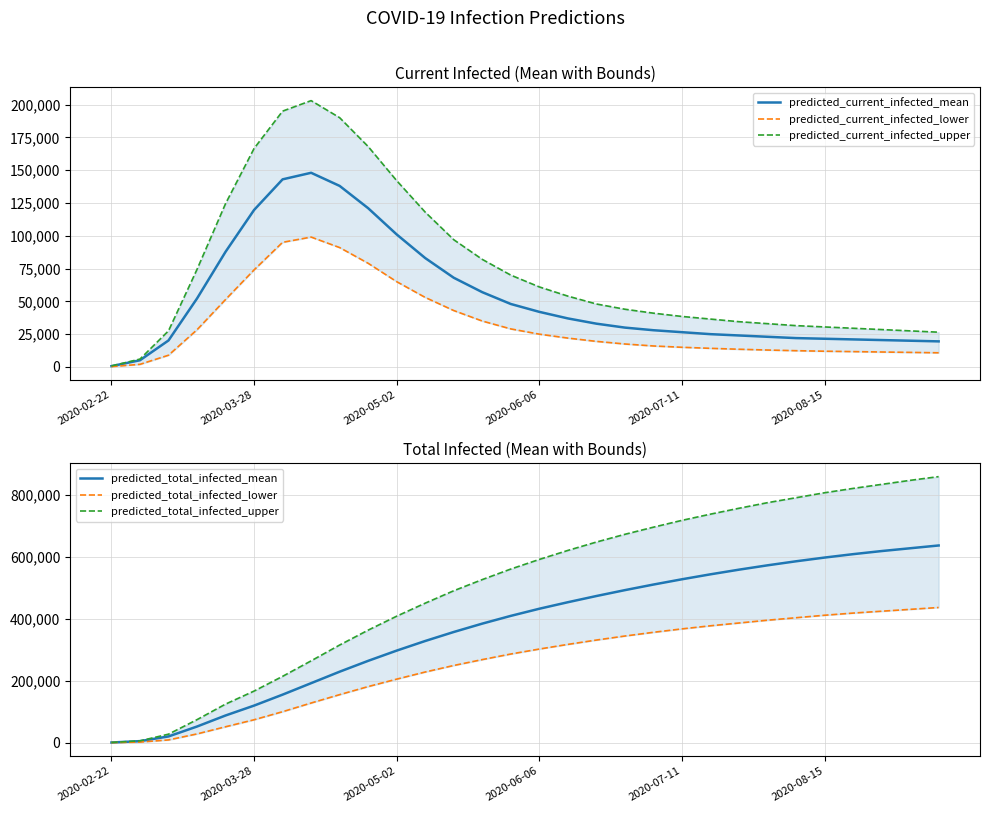

How many categories are shown in the chart?

30